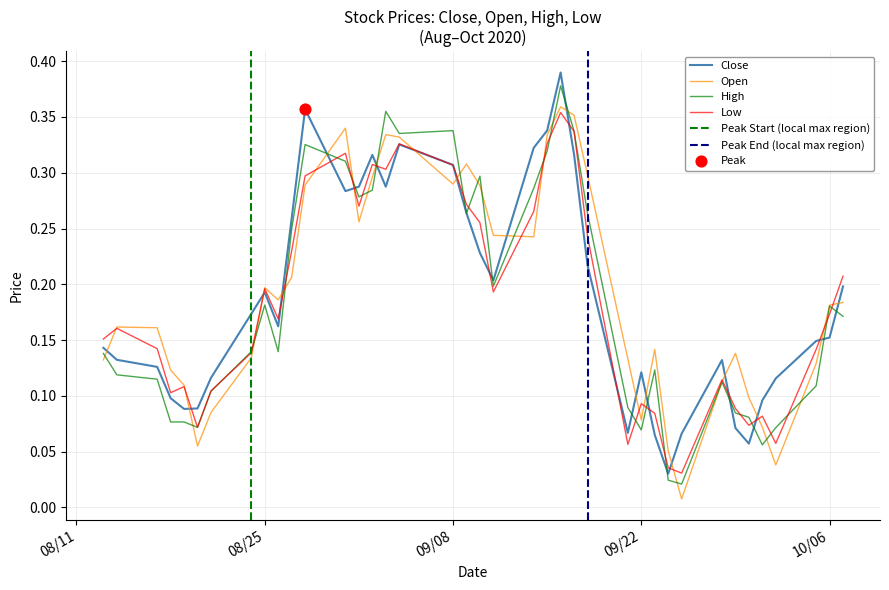

Which series has the largest Y range (max minus min)?

Close